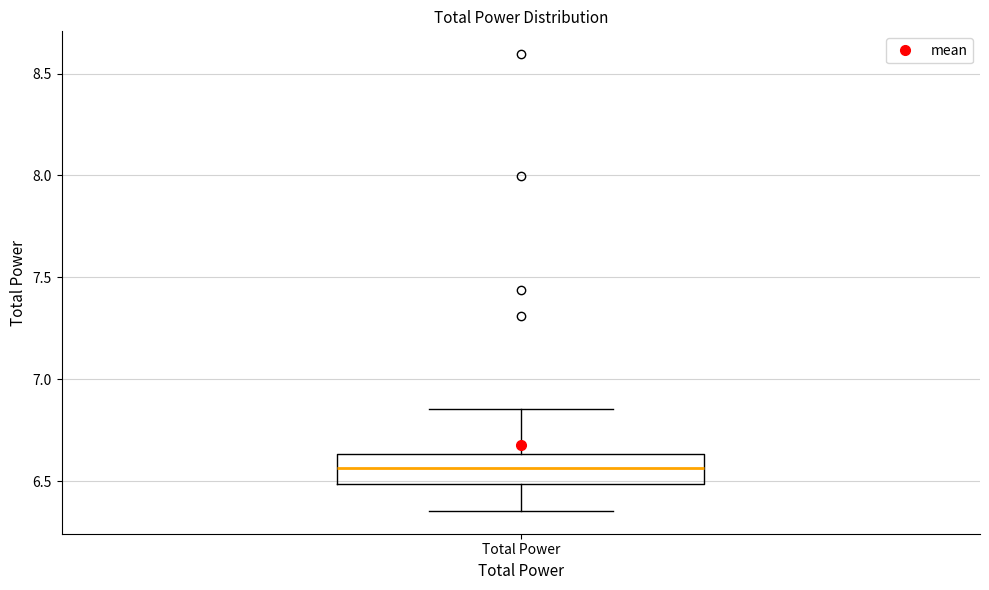

Read this box plot against the y-axis: the position of the median line, the range covered by the box, and the ends of both whiskers. The values are not printed on the chart, so give them approximately, as read against the axis.

median 6.55, box 6.50 to 6.65, whiskers 6.35 to 6.85